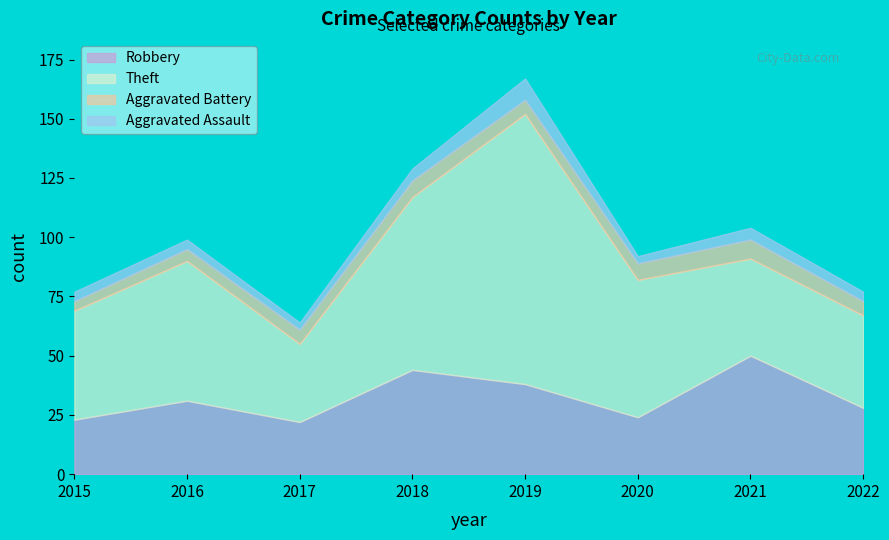

List the series in order of their peak value, highest first.

Theft, Robbery, Aggravated Assault, Aggravated Battery